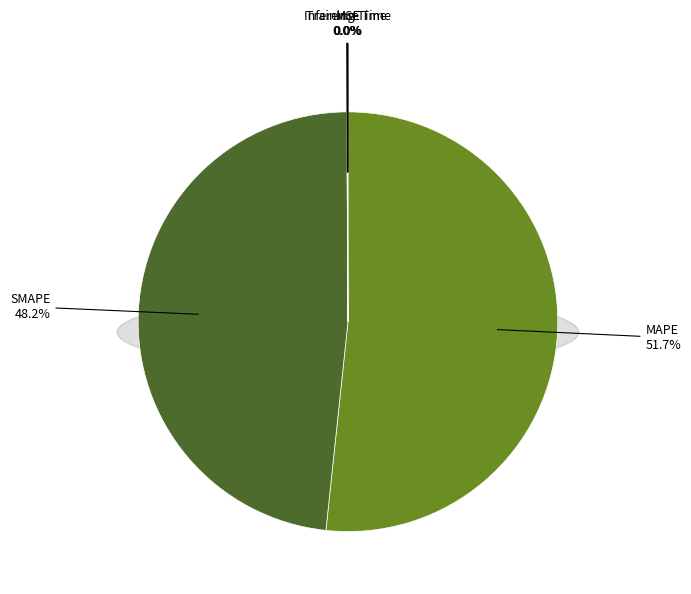

Between MSE and Inference Time, which is larger?

Inference Time